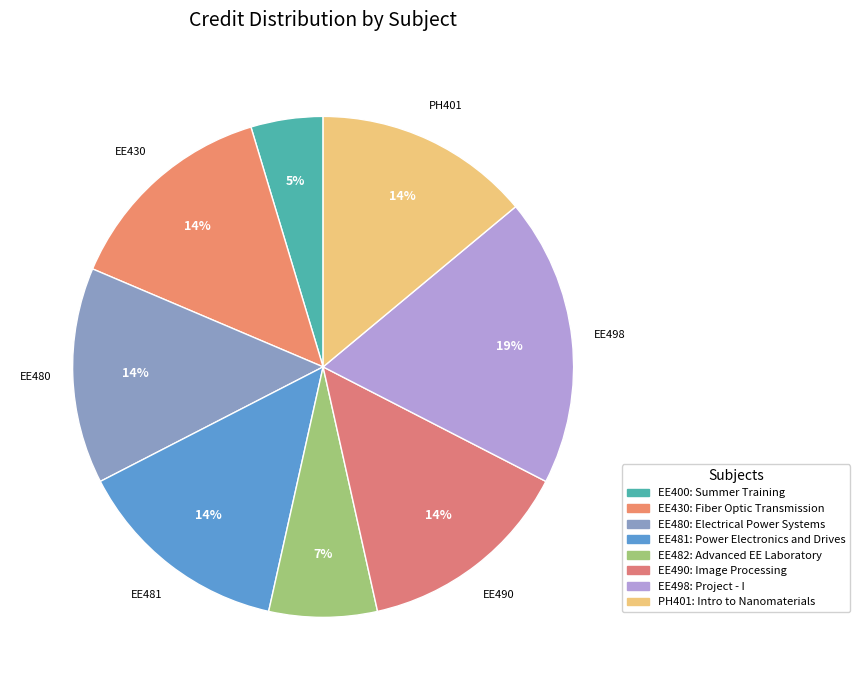

What is the smallest slice in the pie chart?

EE400